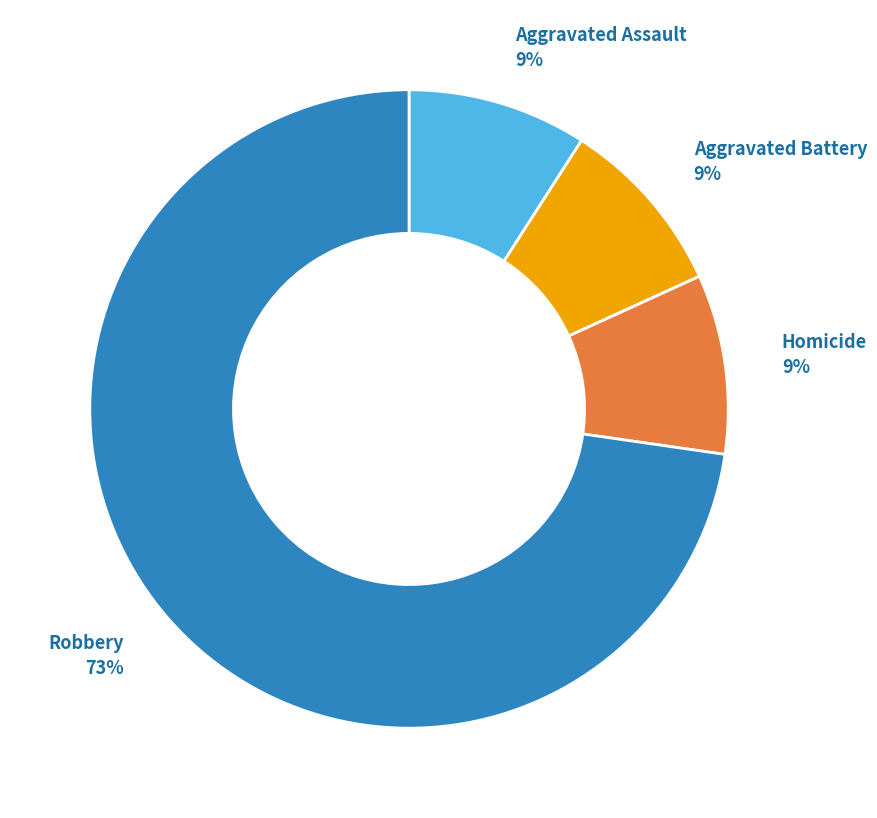

To the nearest percent, what is the difference between the largest and smallest slice percentages?

73%